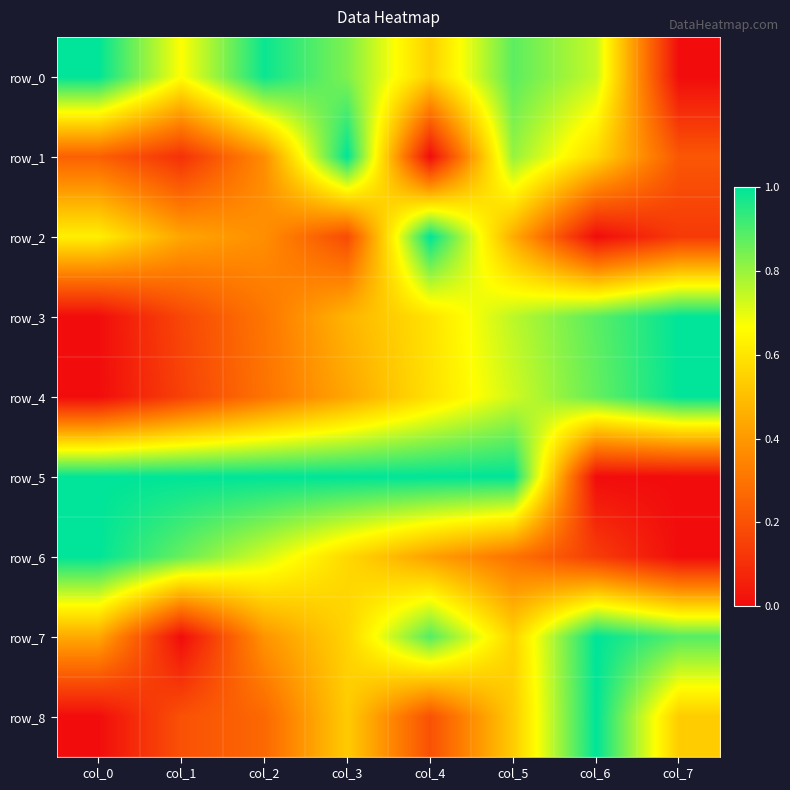

At how many categories does at least one series exceed 0?

8